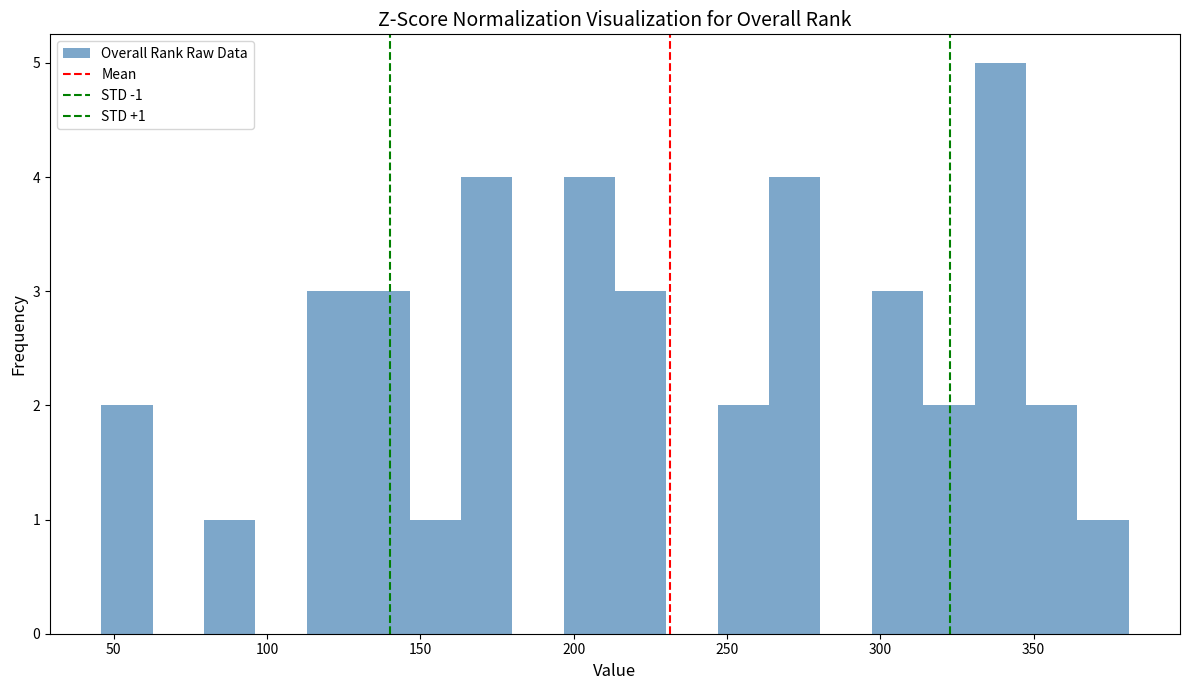

Read against the x-axis, roughly where is the centre of the tallest bar?

340